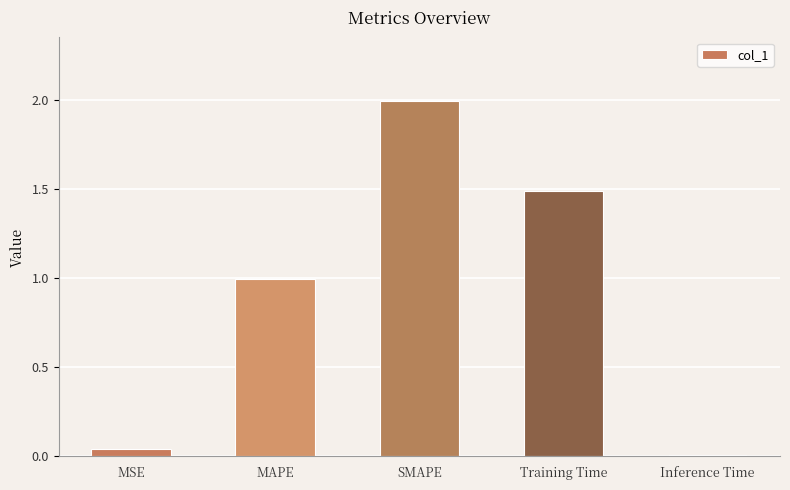

The chart shows a value of 1.5 at Training Time. True or false?

True